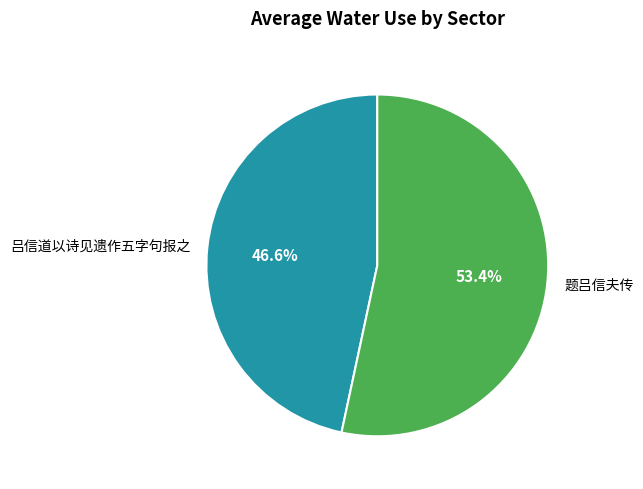

True or false: 吕信道以诗见遗作五字句报之 accounts for 36% of the total.

False